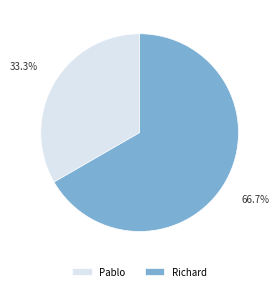

To the nearest percent, what is the difference between the Pablo and Richard slice percentages?

33%